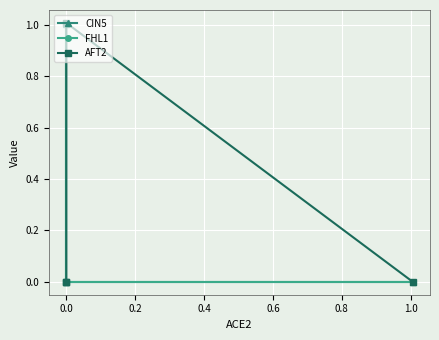

After their last crossing, which series has the higher values: AFT2 or CIN5?

CIN5